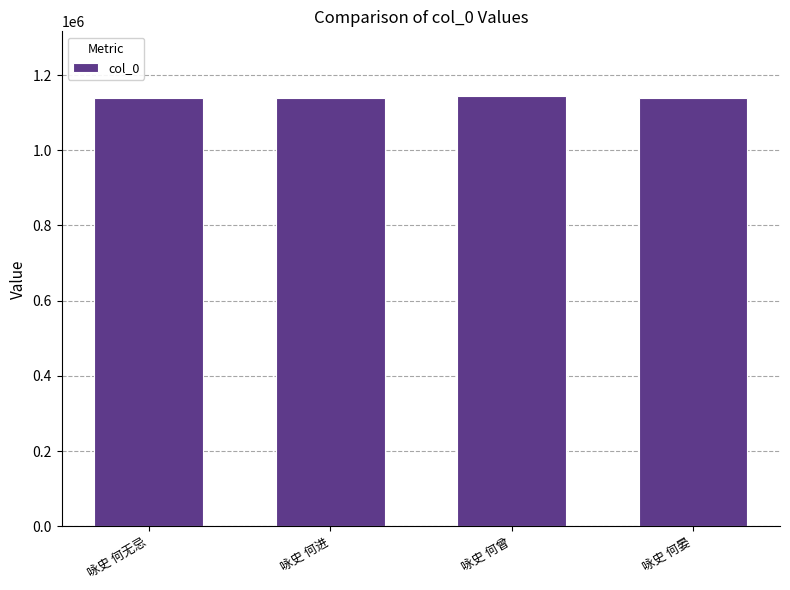

True or false: the data shows 1139963 at 咏史 何晏.

True